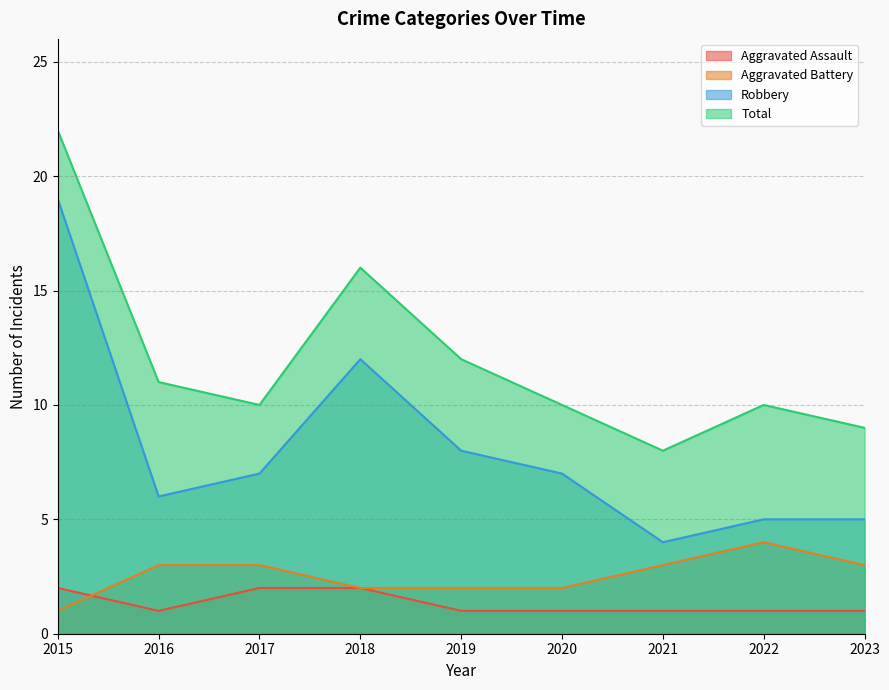

What is the value of the Aggravated Assault point at the 4th from the left?

2